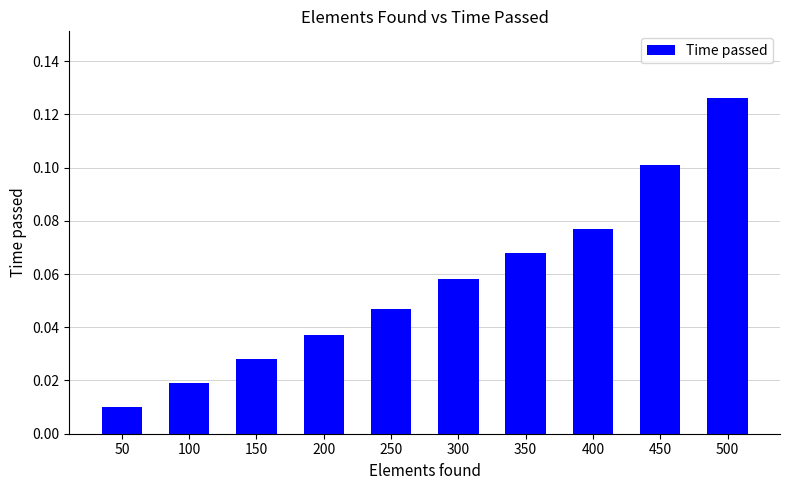

What is the change in value from 200 to 450?

+0.1